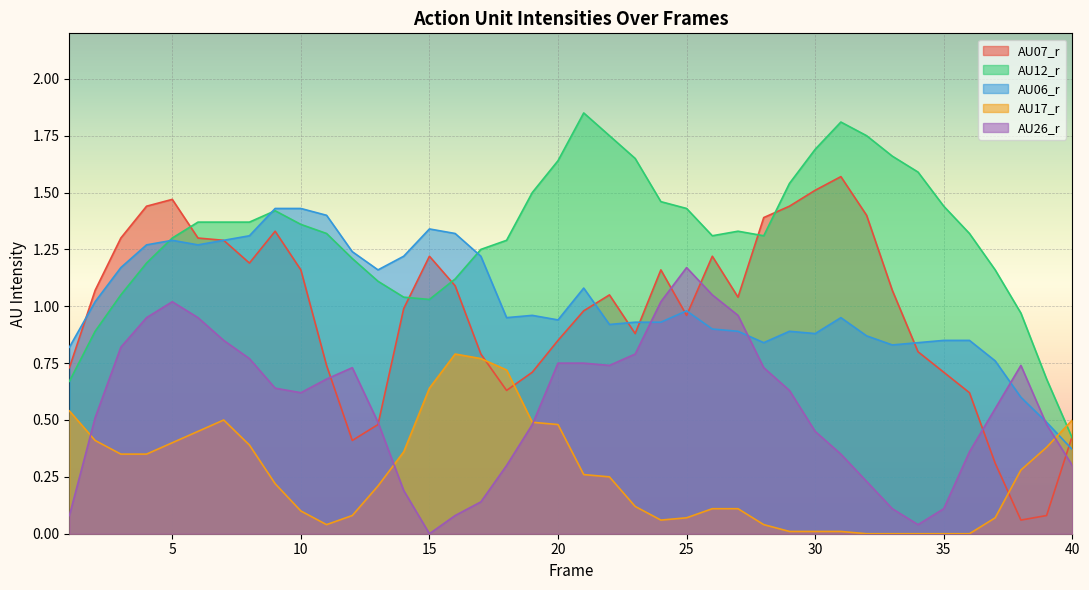

Does the chart display data point markers on the line(s)?

No